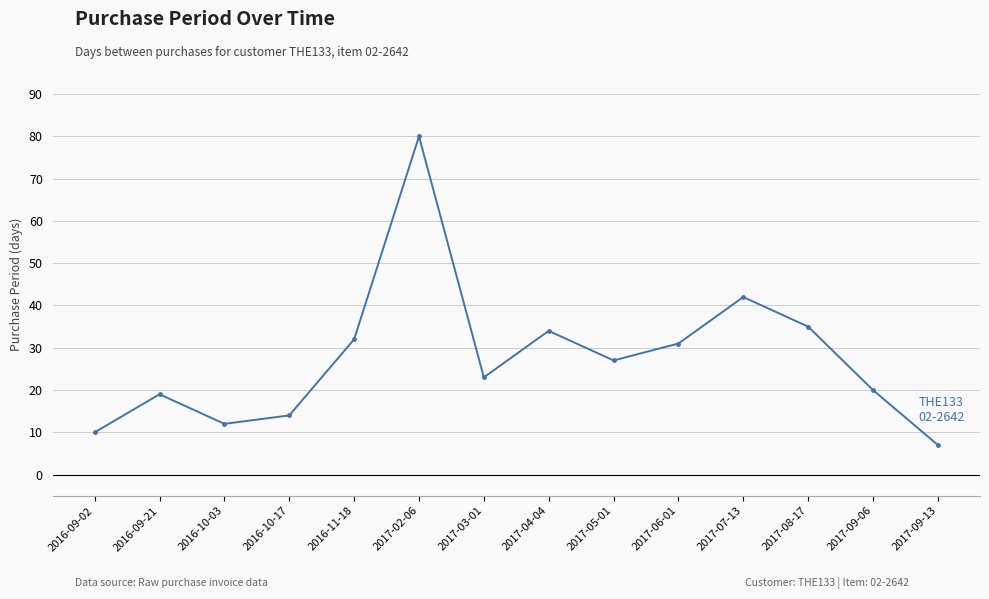

Is this an area chart (filled region under the line)?

No